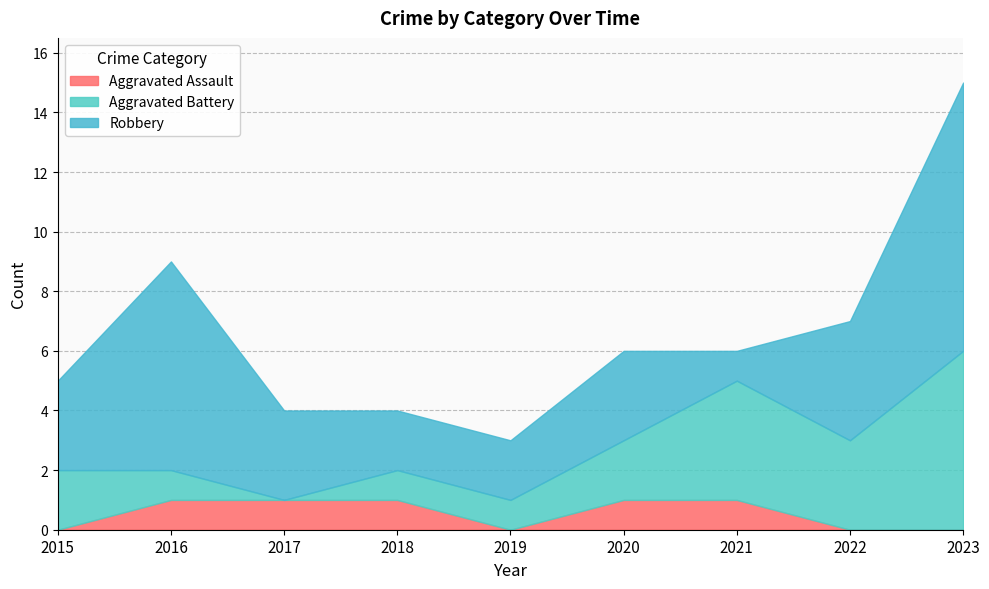

Where is the first local minimum for Aggravated Assault?

2019